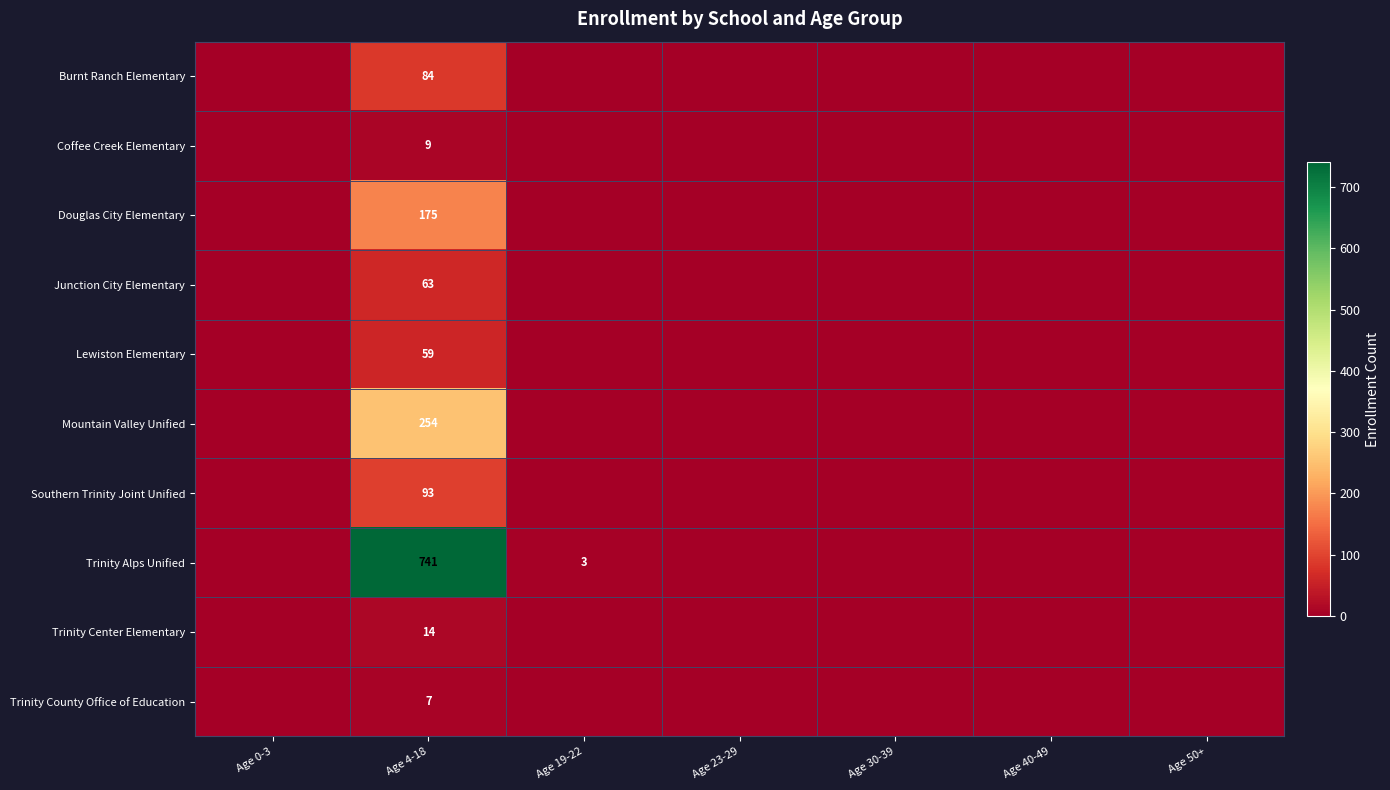

True or false: Burnt Ranch Elementary has a value of 34 at Age 4-18.

False